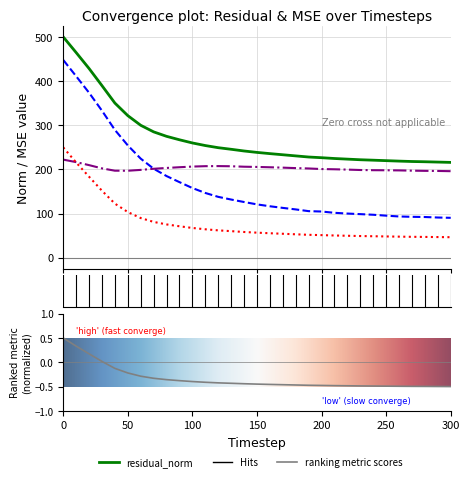

True or false: mse has more than 1 interior local peaks.

False